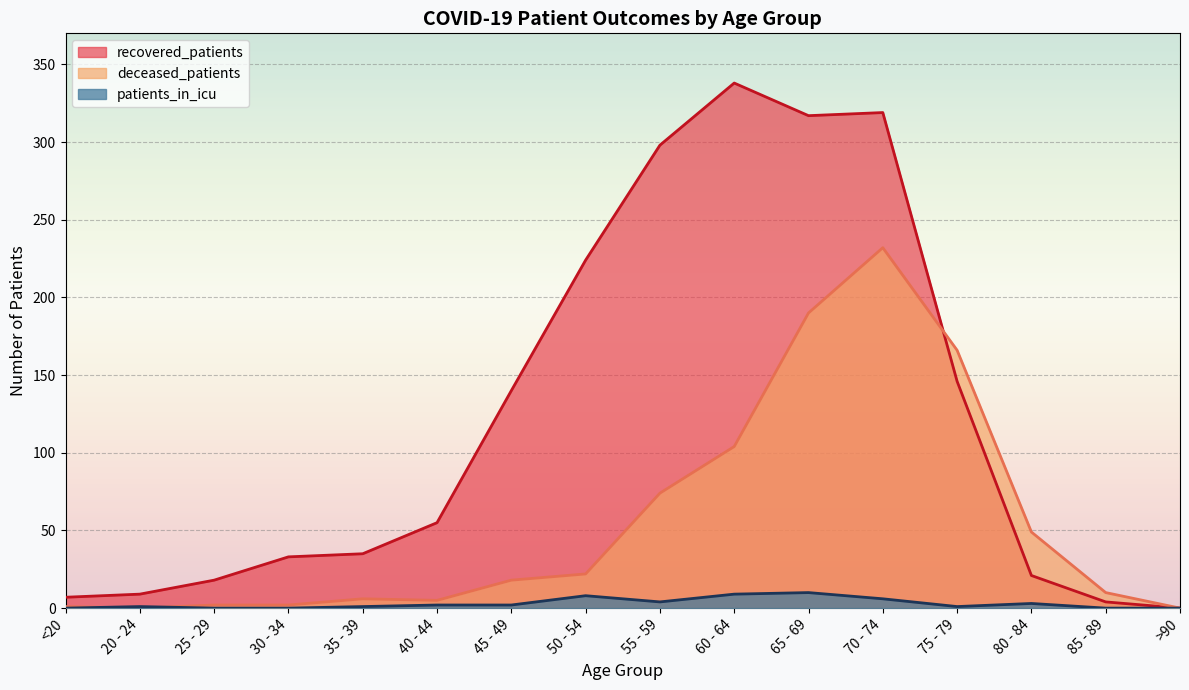

How many lines are shown in the chart?

3